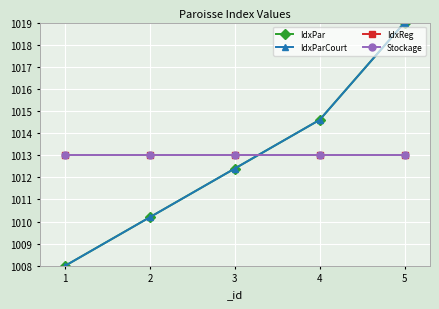

What is the greatest value displayed?

1019.0